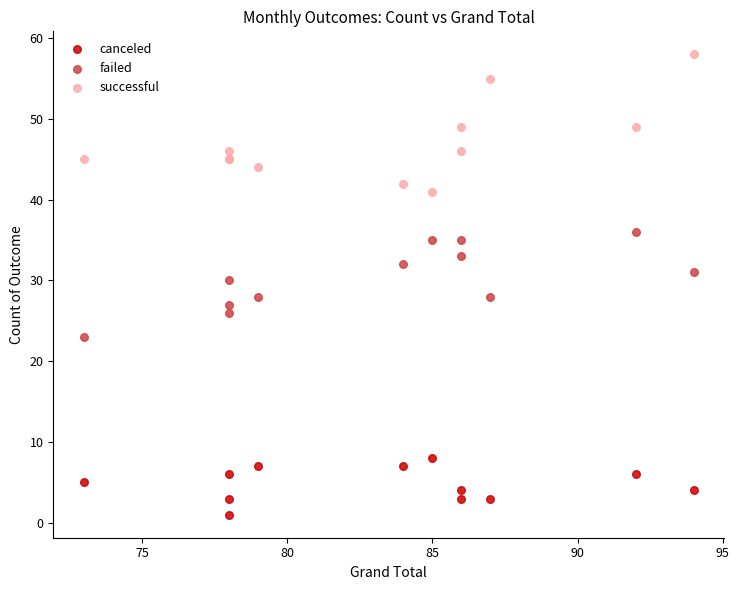

What are all the series names shown in the legend?

canceled, failed, successful